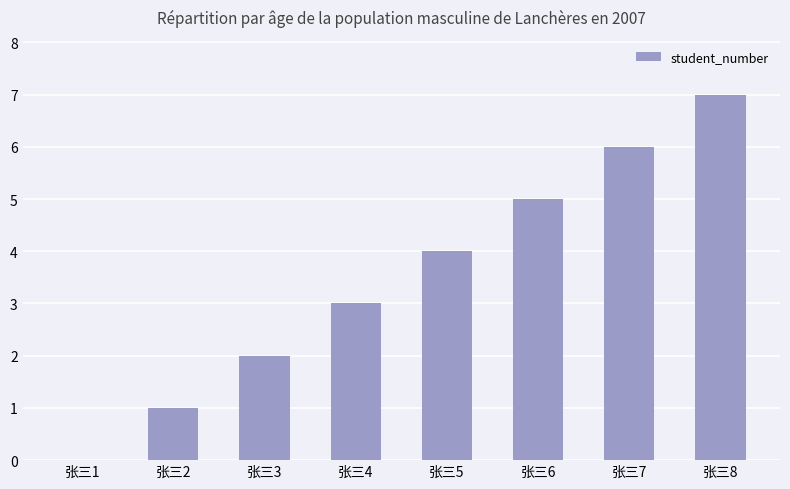

Which category has the highest value across all series?

张三8